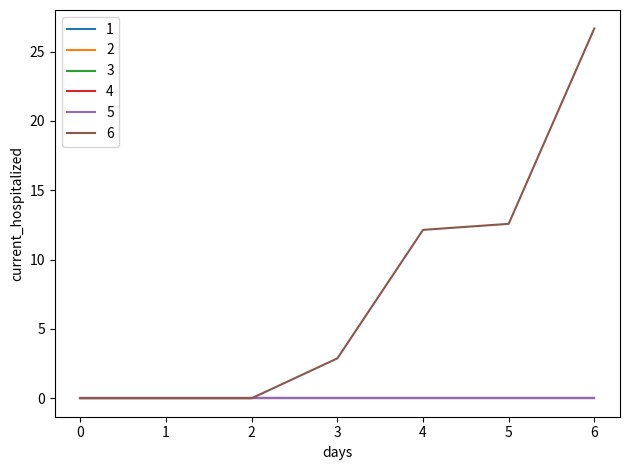

True or false: 4 and 1 cross at least once.

False